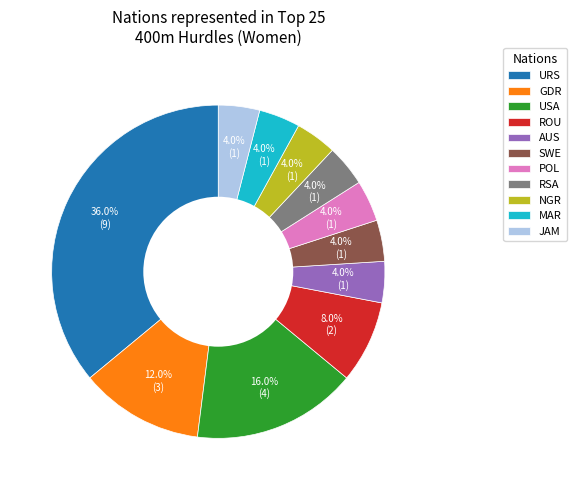

What is the ratio of the value at URS to the value at MAR?

9.0